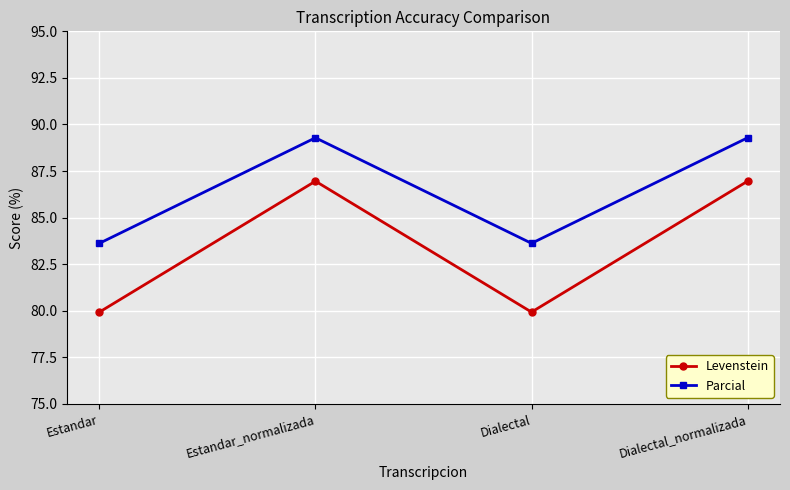

The Levenstein series shows 79.9 at Estandar. True or false?

True